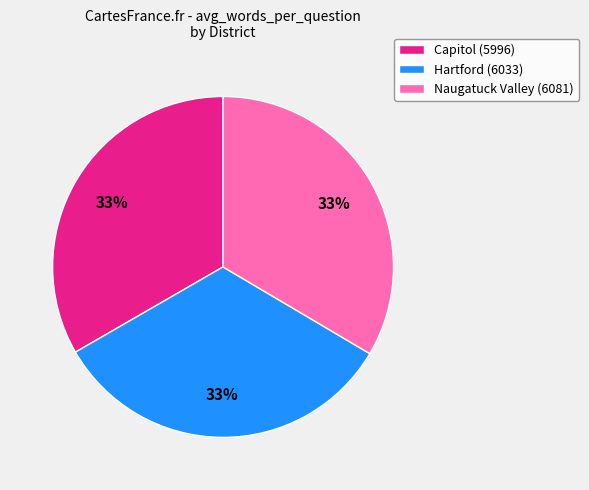

What percentage is the Capitol (5996) slice, to the nearest percent?

33%